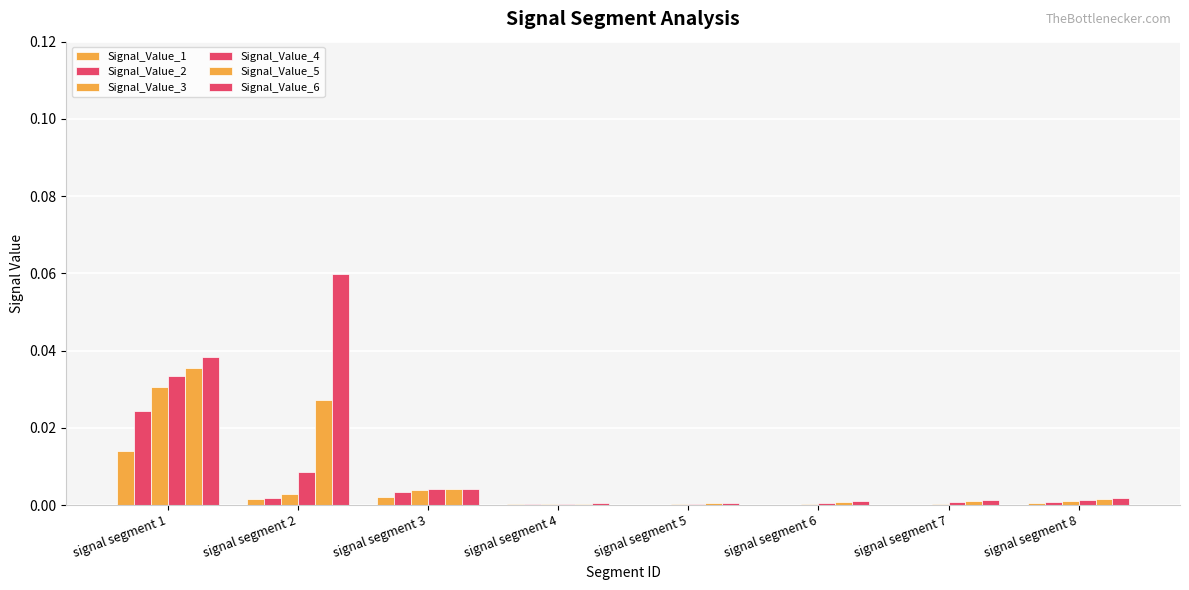

How many series are shown in this chart?

6